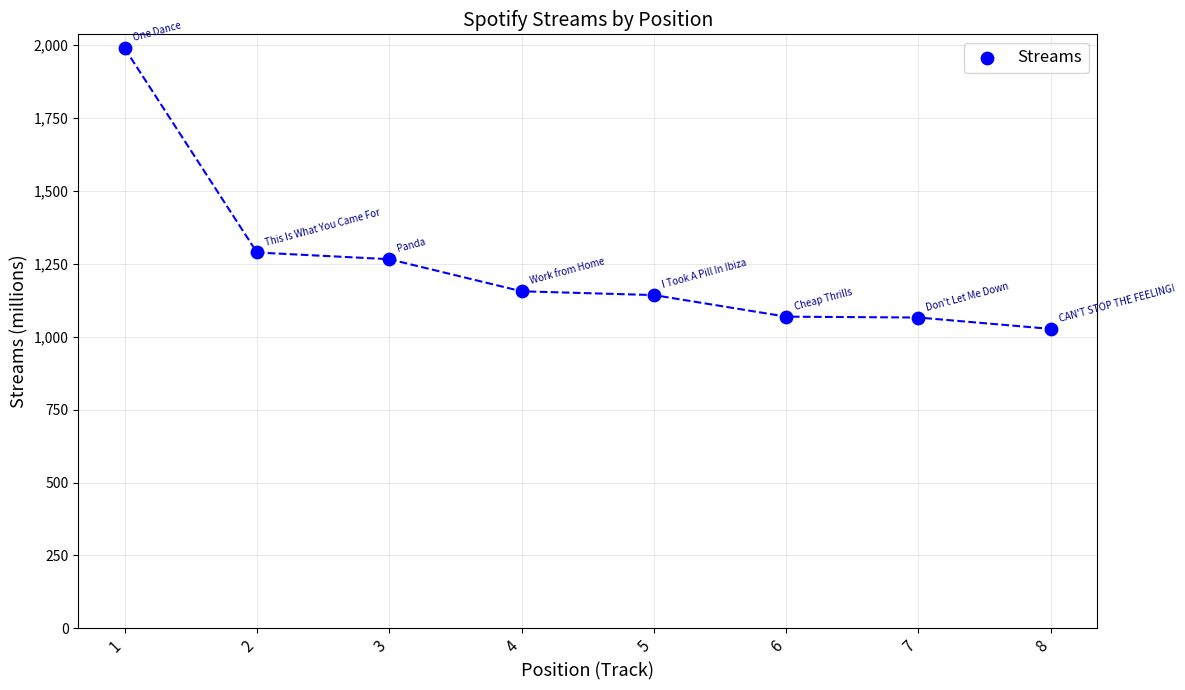

What Y value in the scatter plot is closest to 1508?

1289